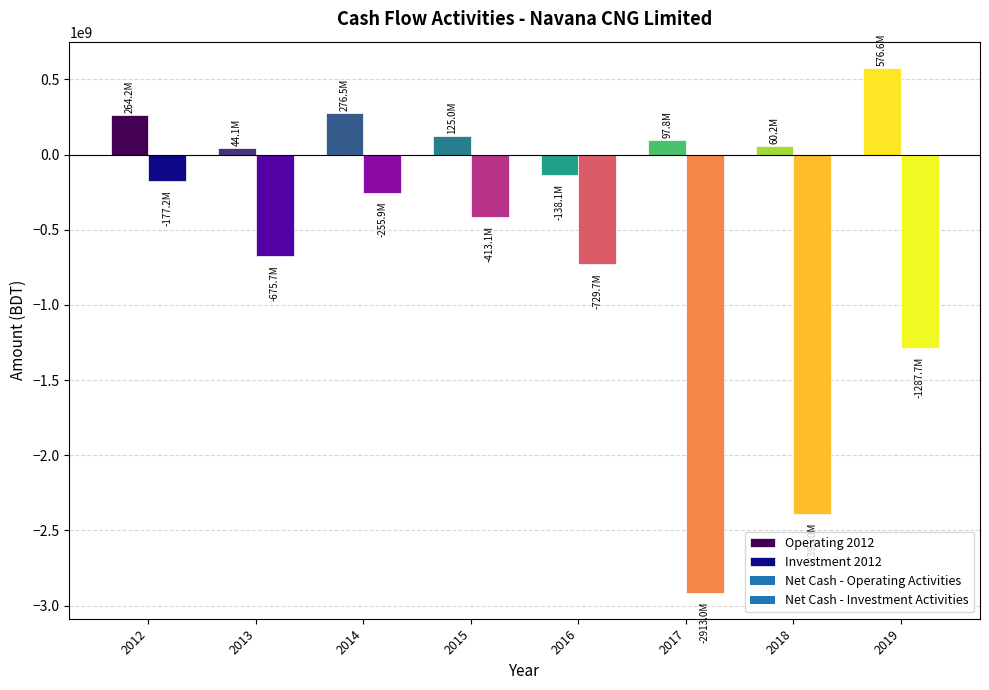

What value does the Investment 2012 series have at 2012?

-177238190